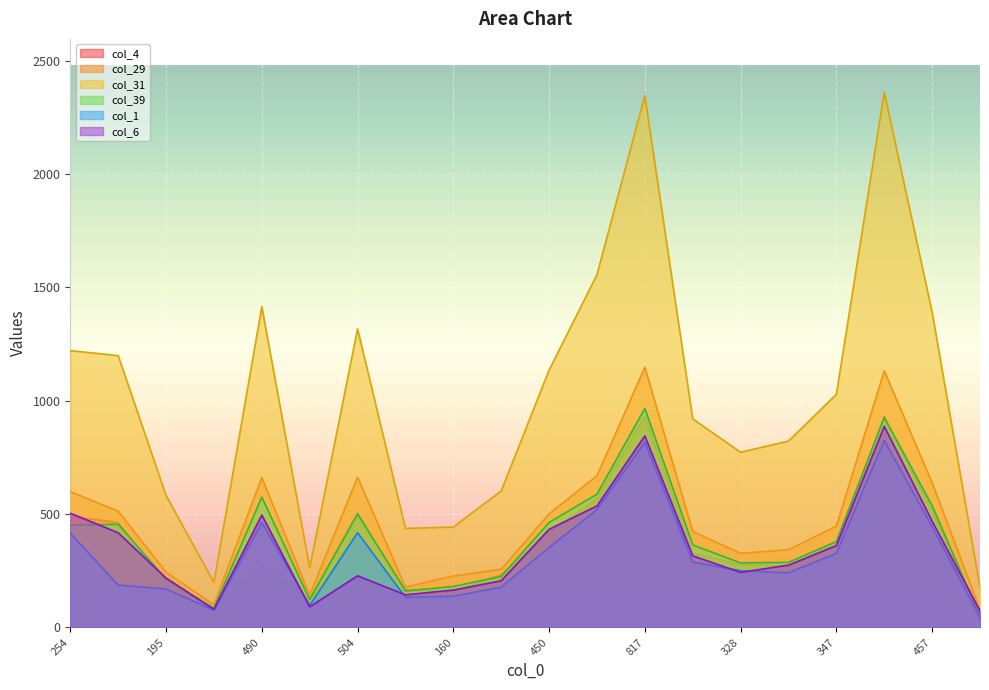

What is the highest value of the col_4 series?

931